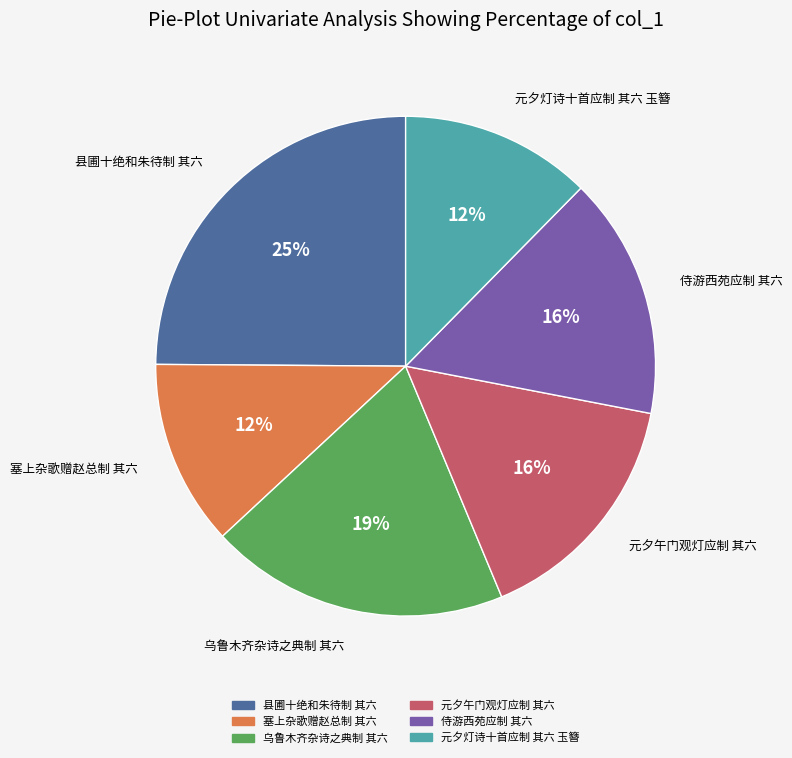

Approximately how many times larger is the value at 侍游西苑应制 其六 compared to 元夕灯诗十首应制 其六 玉簪?

1.3